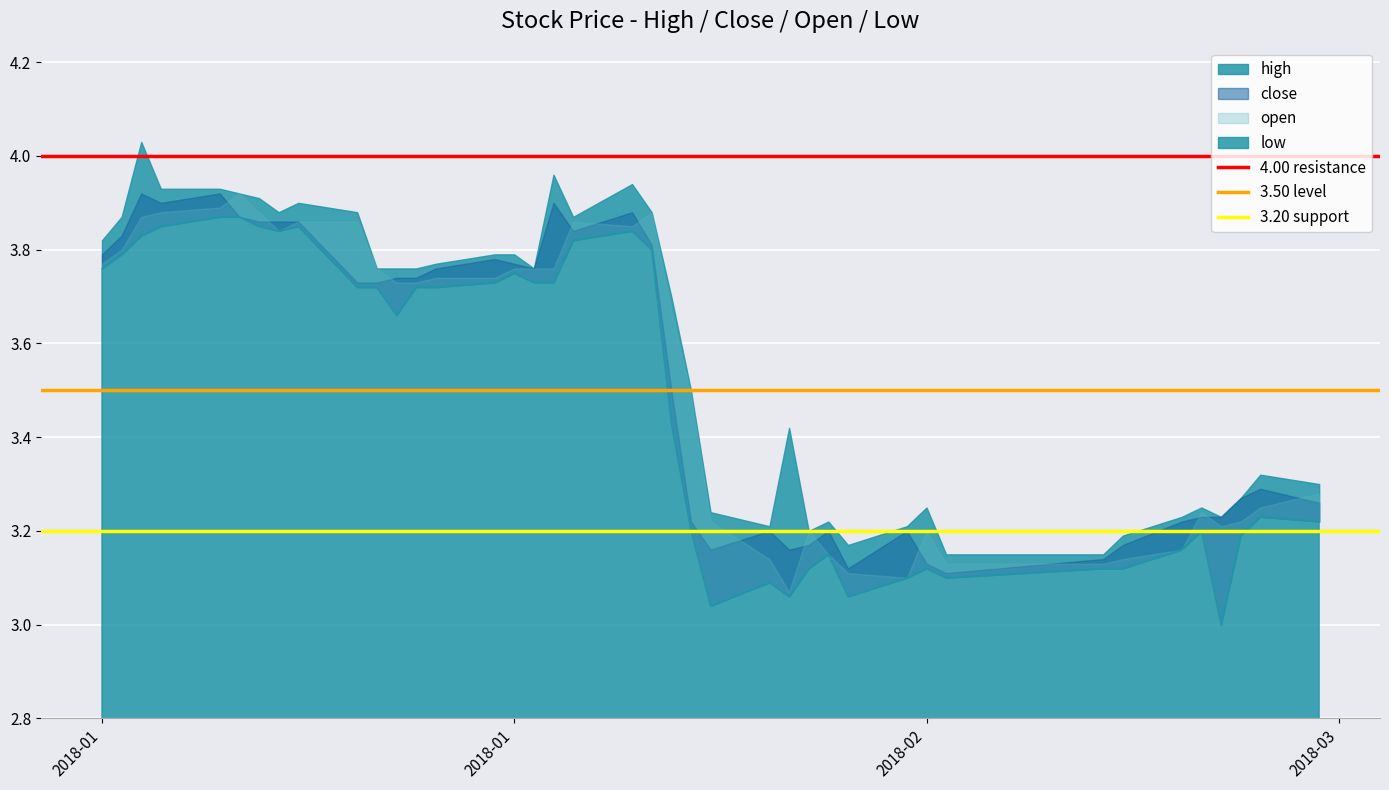

Where is 4.00 resistance nearest to the value 4?

2018-01